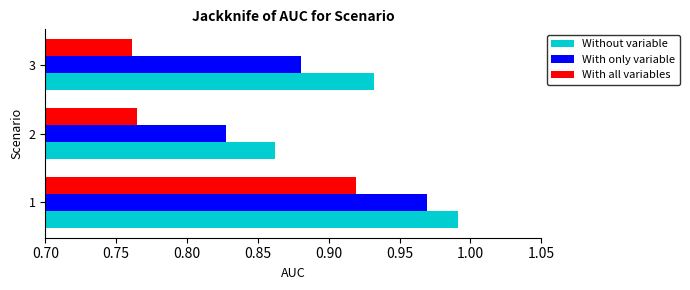

Which series has the widest spread of values?

With all variables